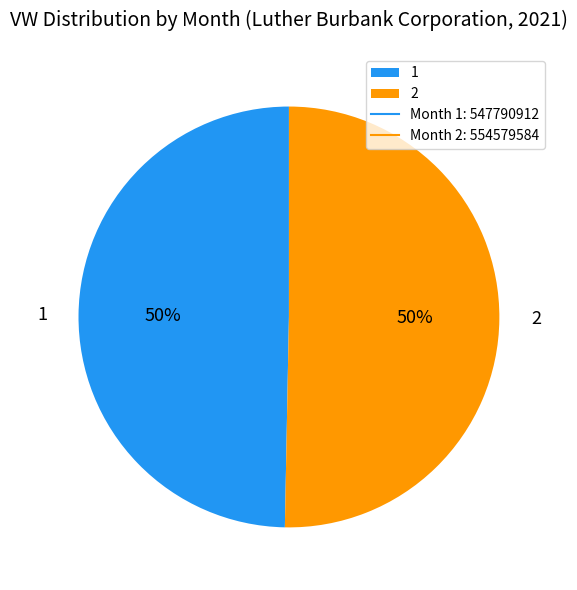

Approximately how many times larger is the value at 1 compared to 2?

1.0